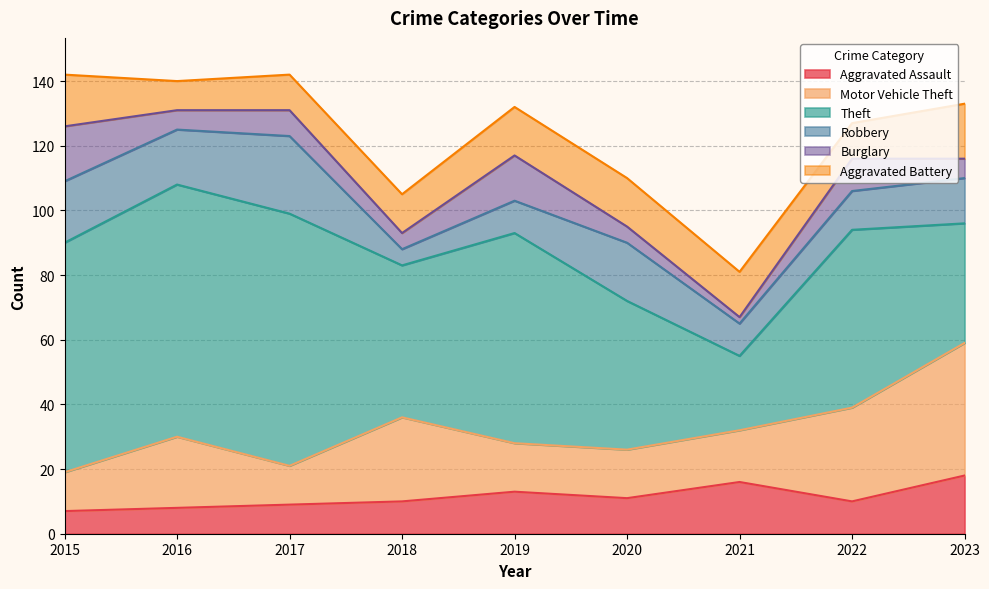

How many intersections are there between Aggravated Assault and Robbery?

5